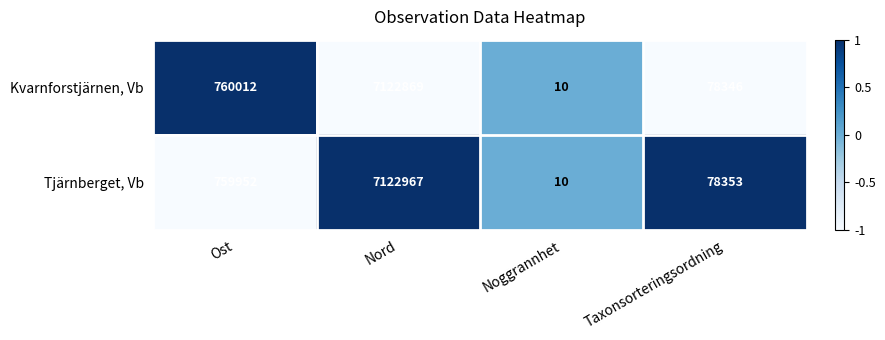

At Nord, list the series in order from largest to smallest.

Tjärnberget, Vb, Kvarnforstjärnen, Vb